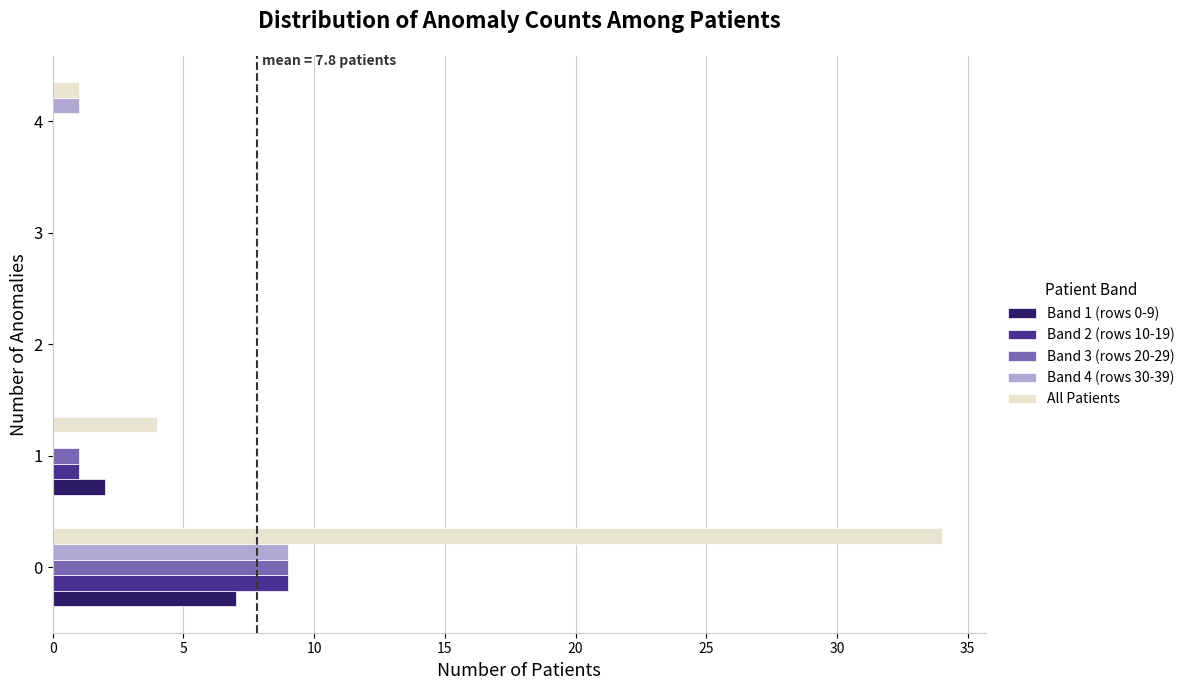

Between 0 and 1, which series saw the biggest shift?

All Patients